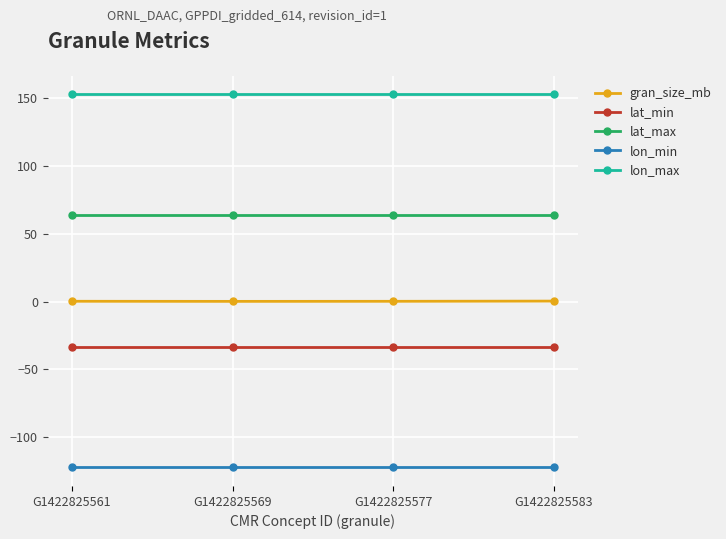

Which series has the widest spread of values?

gran_size_mb